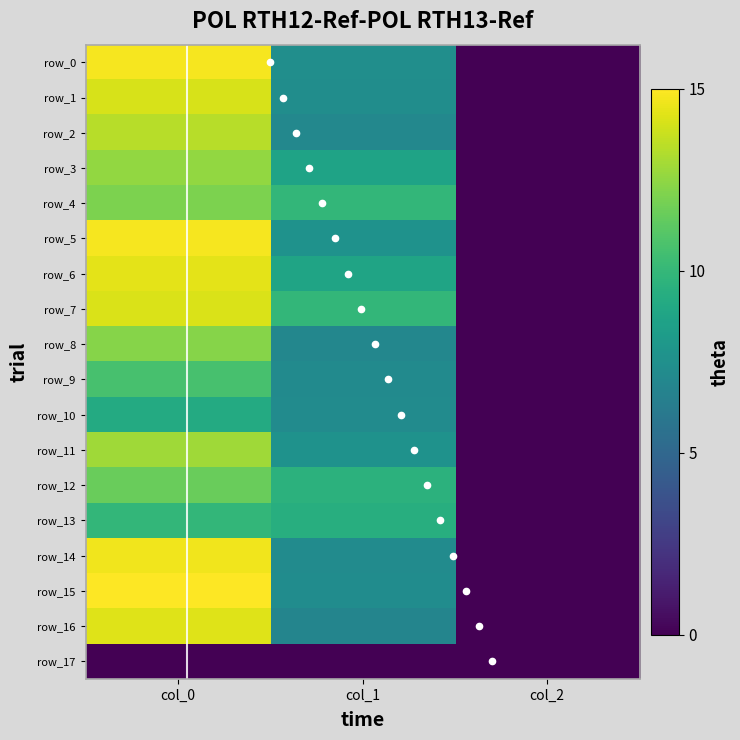

At which label is row_7 closest to 7?

col_1